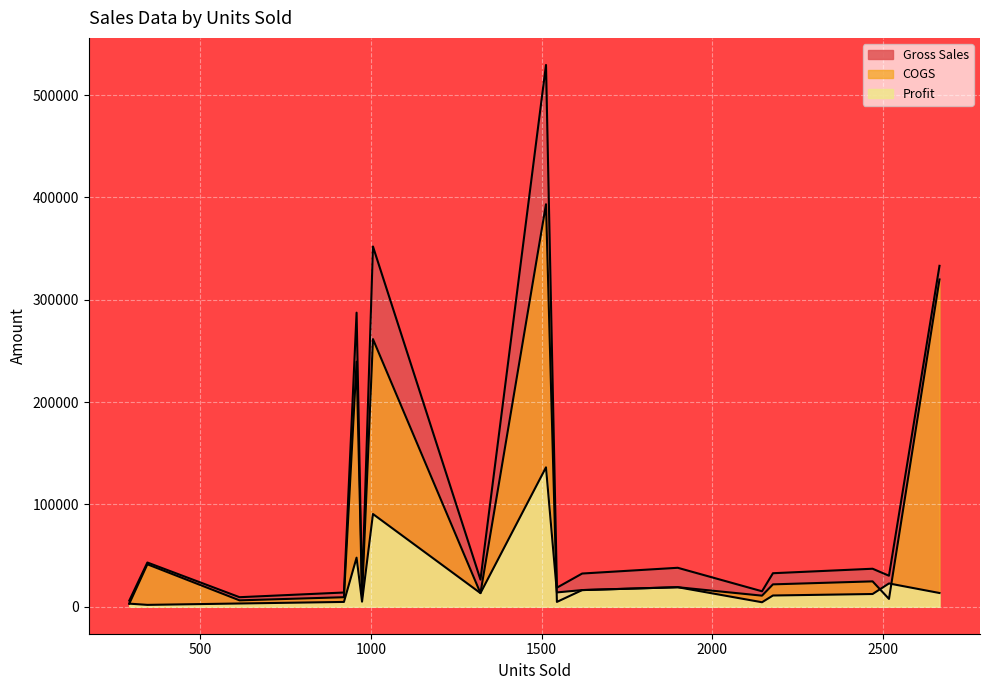

Which has a higher value, 2178 or 345?

345